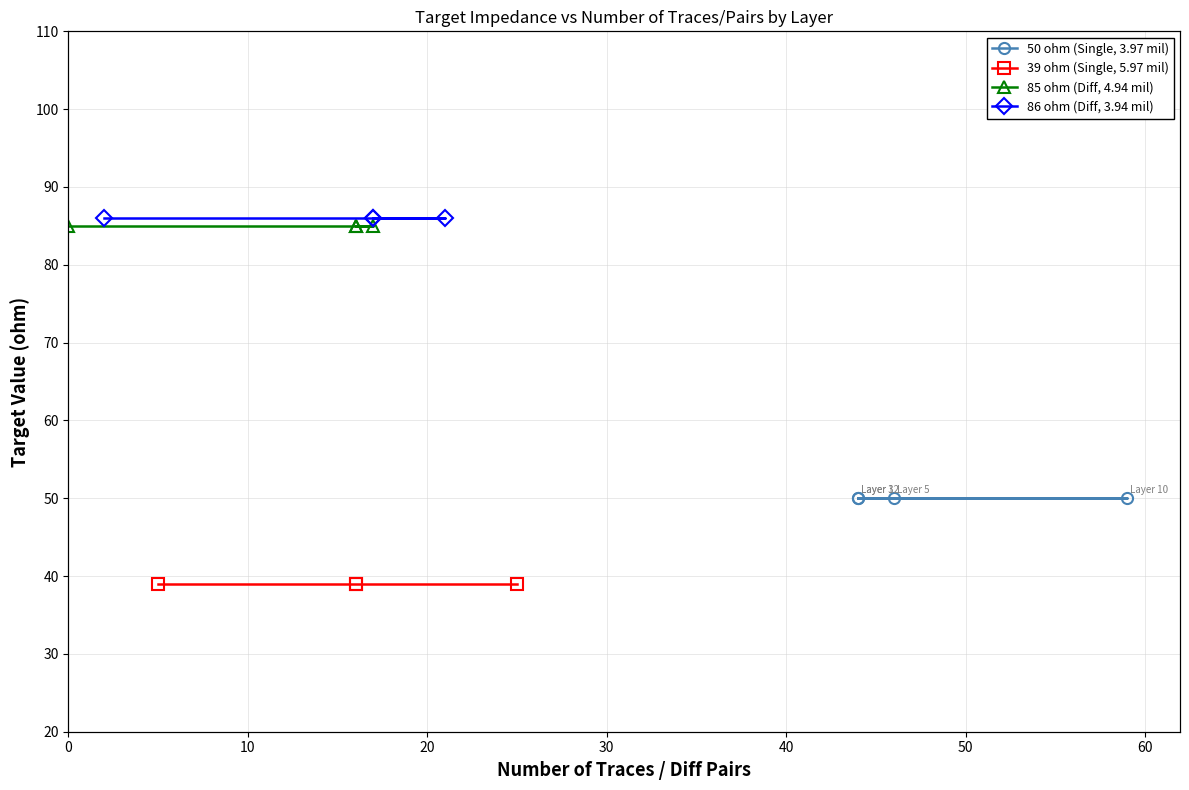

What is the value of the 86 ohm (Diff, 3.94 mil) point at the 3rd from the left?

86